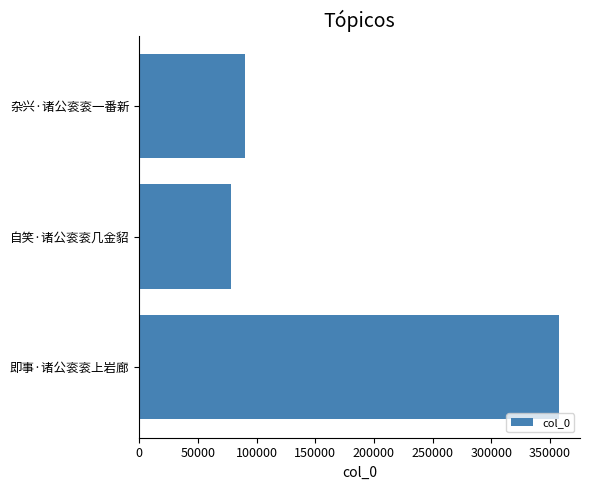

True or false: the data shows 36881 at 自笑·诸公衮衮几金貂.

False